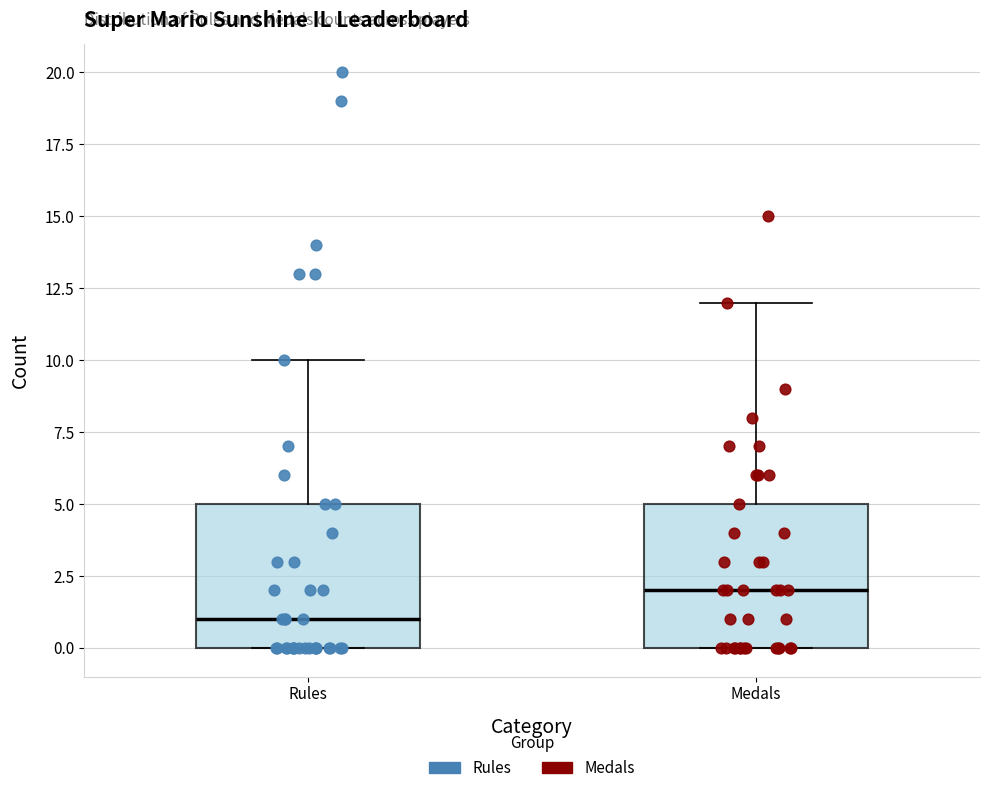

Reading left to right, read every box against the y-axis: the position of its median line, the range the box covers, and the ends of its whiskers. The values are not printed on the chart, so give them approximately, as read against the axis.

Rules: median 1, box 0 to 5, whiskers 0 to 10
Medals: median 2, box 0 to 5, whiskers 0 to 12